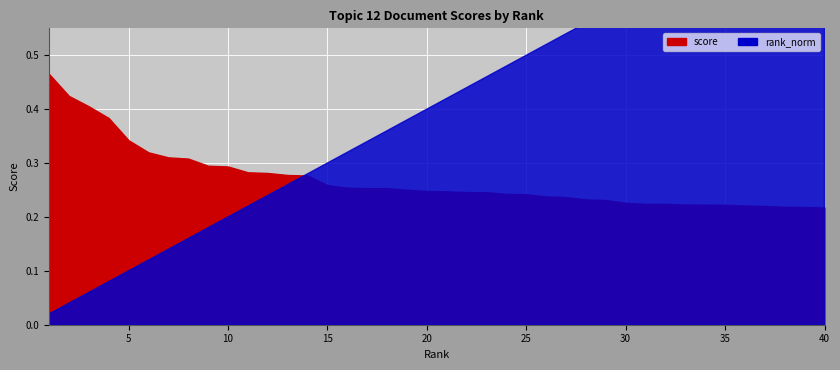

True or false: score has more than 2 interior local peaks.

False